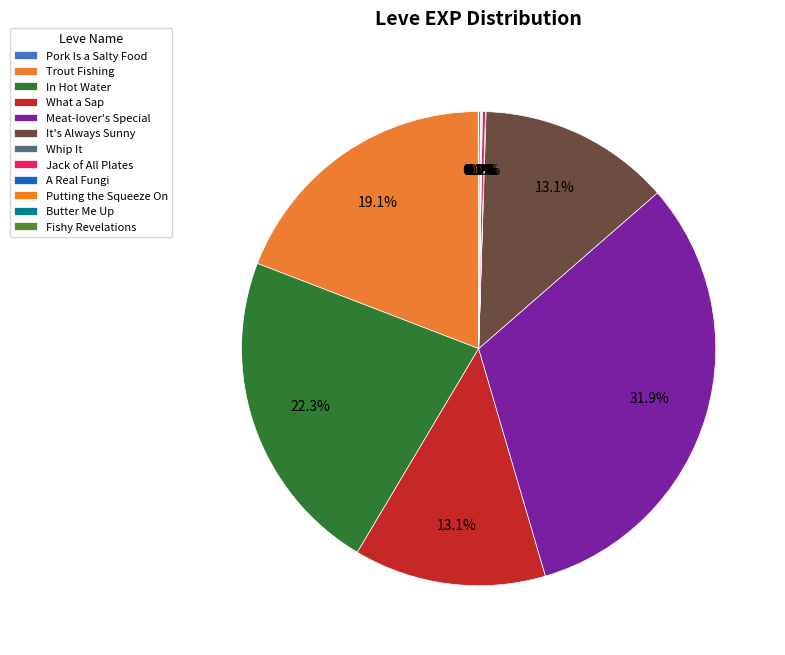

Is there any slice that represents more than half of the pie?

No